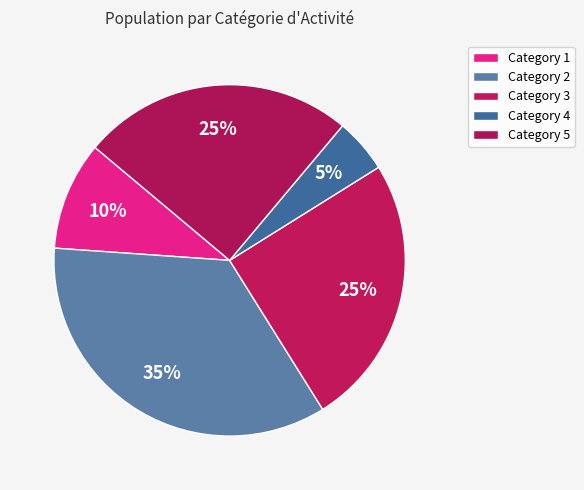

Count the number of slices in the pie.

5